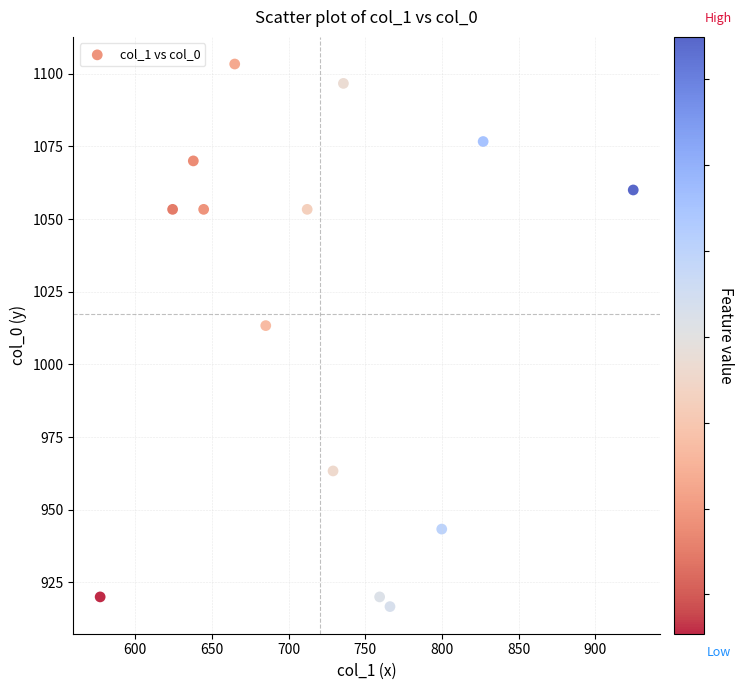

What is the range of X values (max minus min)?

347.6